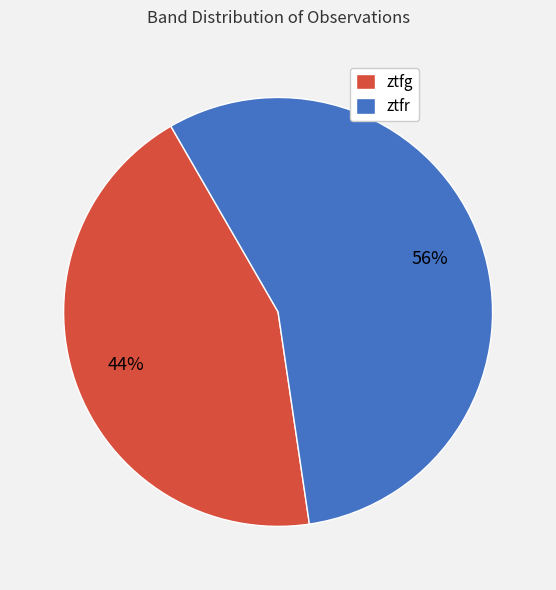

To the nearest percent, what is the difference between the ztfr and ztfg slice percentages?

12%